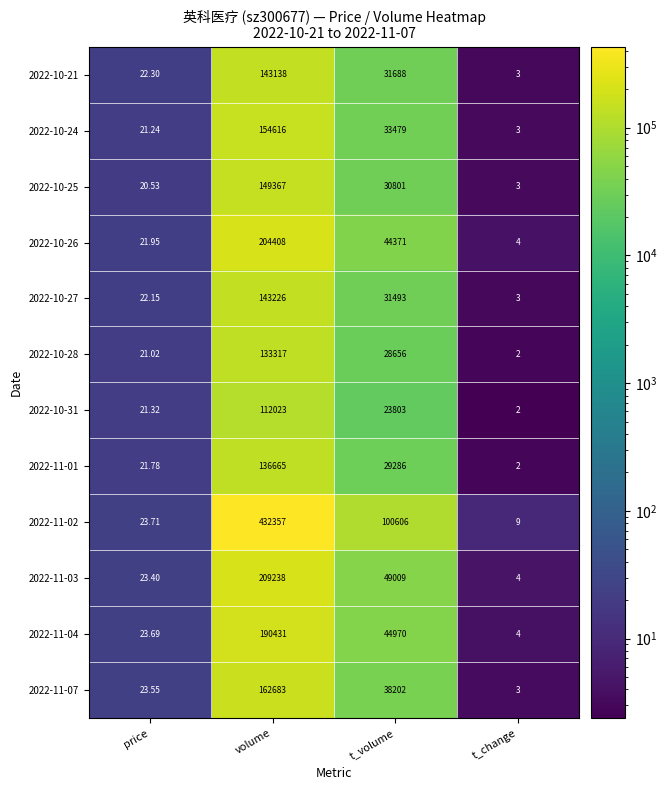

List the series in order of their peak value, lowest first.

2022-10-31, 2022-10-28, 2022-11-01, 2022-10-21, 2022-10-27, 2022-10-25, 2022-10-24, 2022-11-07, 2022-11-04, 2022-10-26, 2022-11-03, 2022-11-02